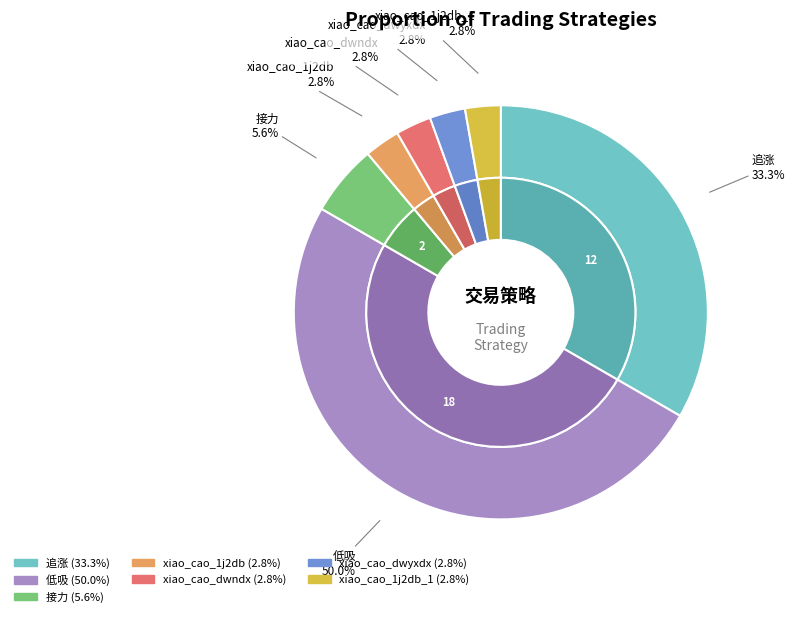

Rank the categories by value from lowest to highest.

xiao_cao_1j2db, xiao_cao_dwndx, xiao_cao_dwyxdx, xiao_cao_1j2db_1, 接力, 追涨, 低吸